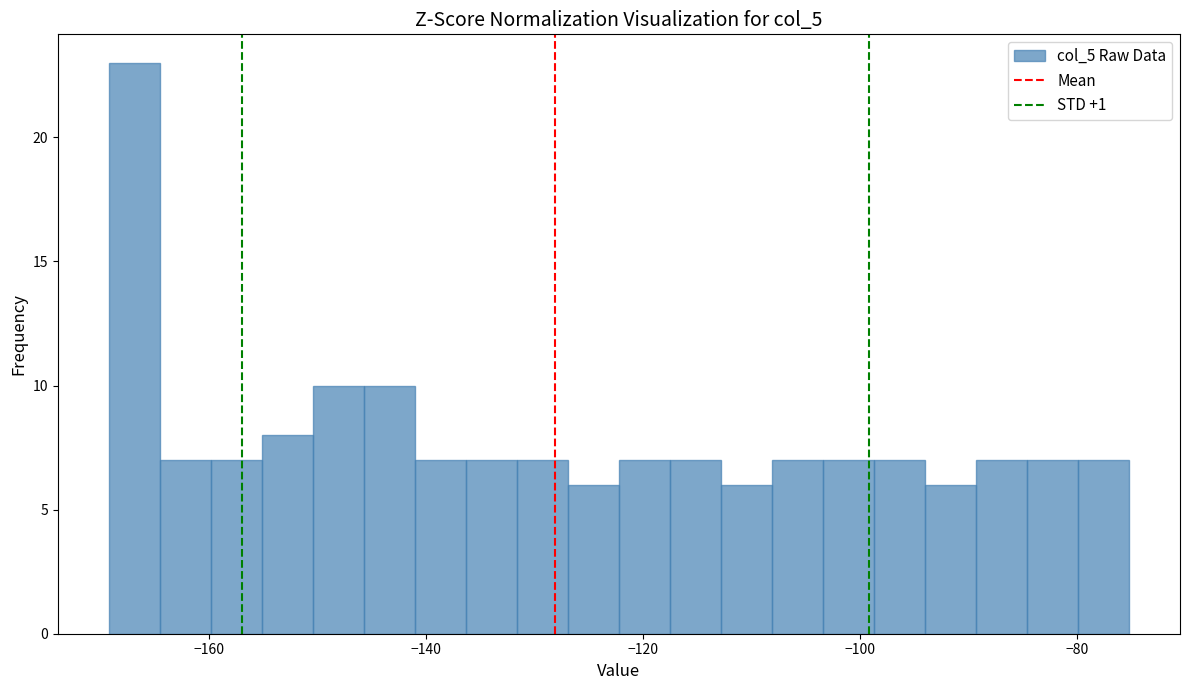

Around what value on the x-axis is the tallest bar? Give the approximate position of its centre, as read against the axis.

-166